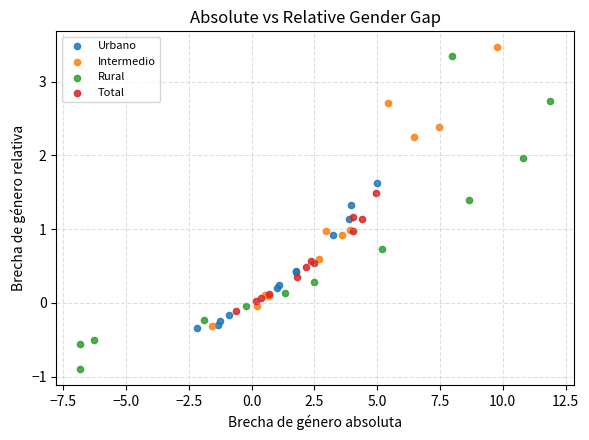

Which series reaches the minimum Y coordinate?

Rural